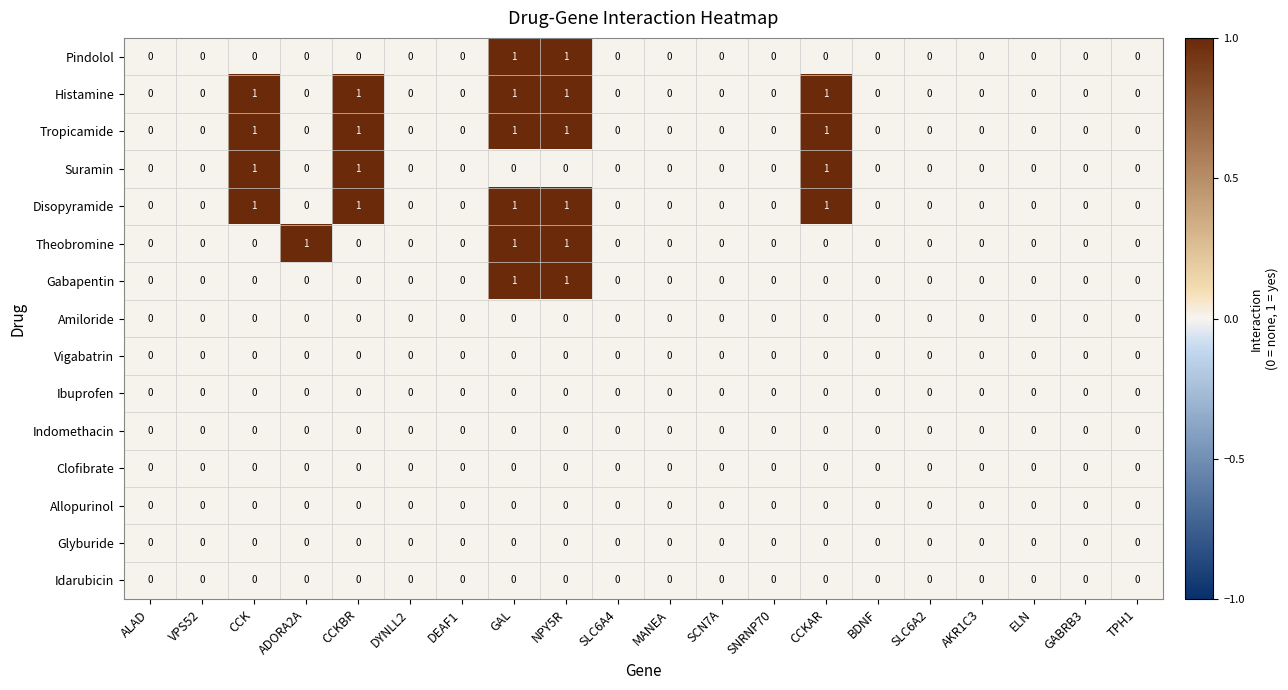

How many Theobromine values are between 0 and 1?

20